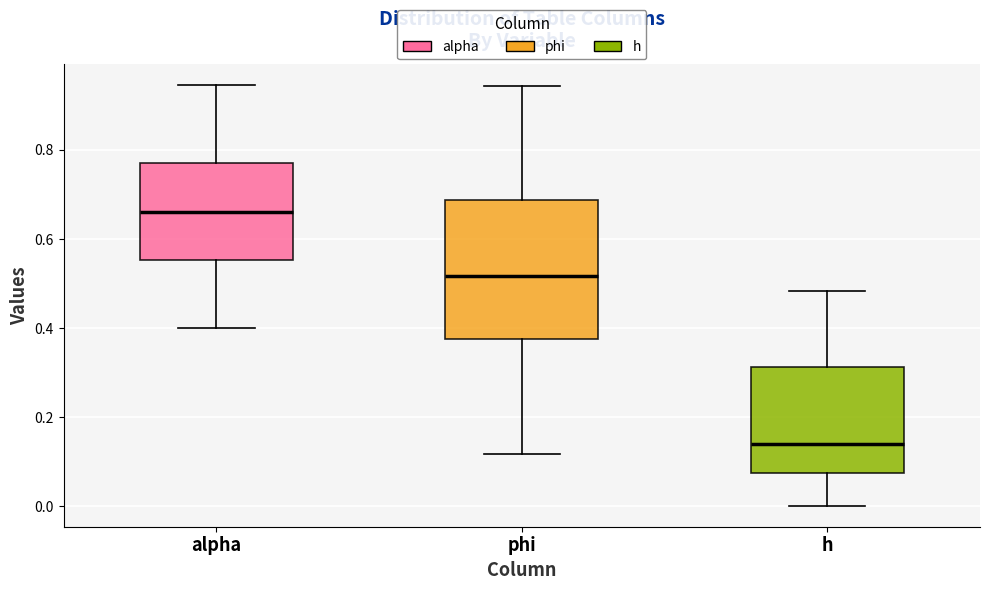

Which box is the tallest, from its lower edge to its upper edge?

phi